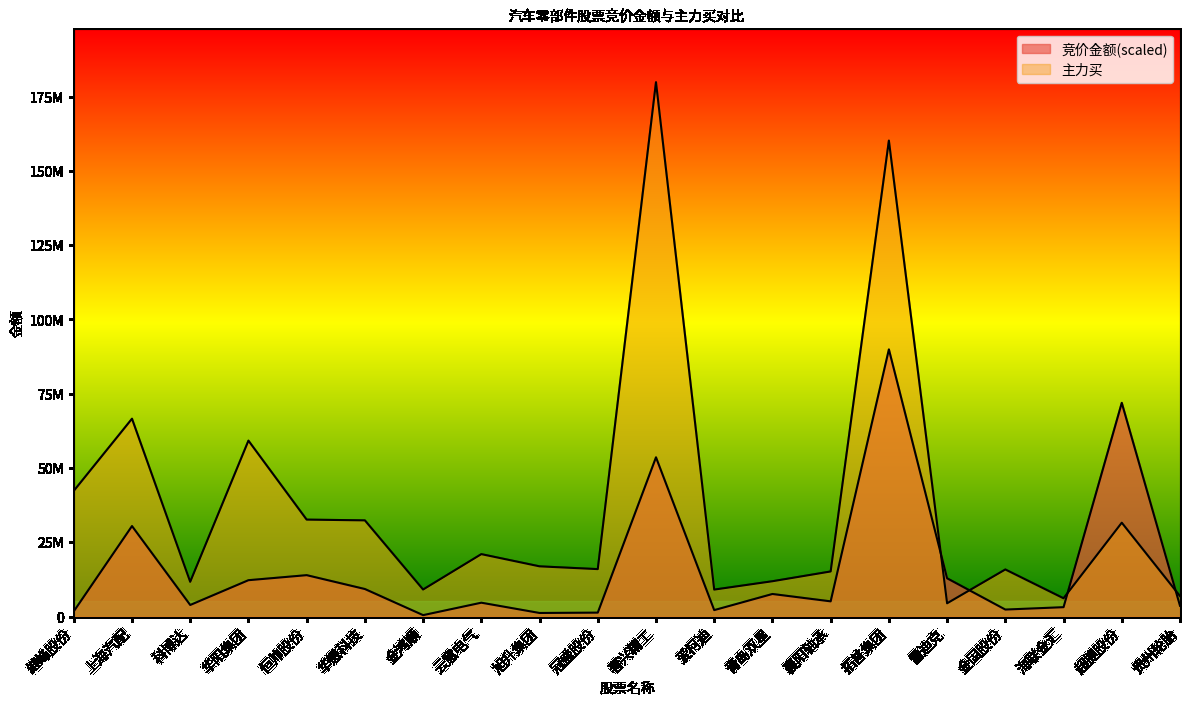

In 竞价金额, how many points are lower than both neighbors (excluding endpoints)?

6